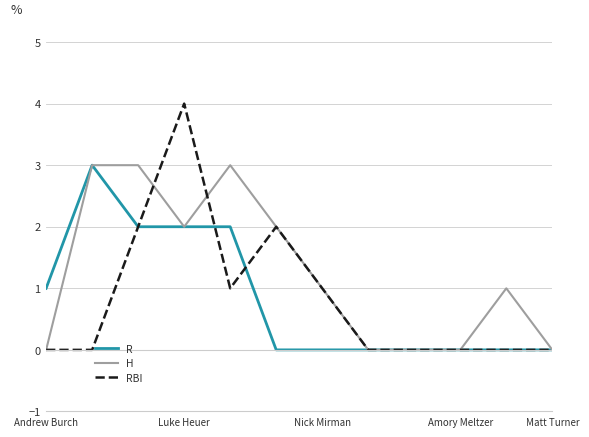

What is the maximum value shown in the chart?

4